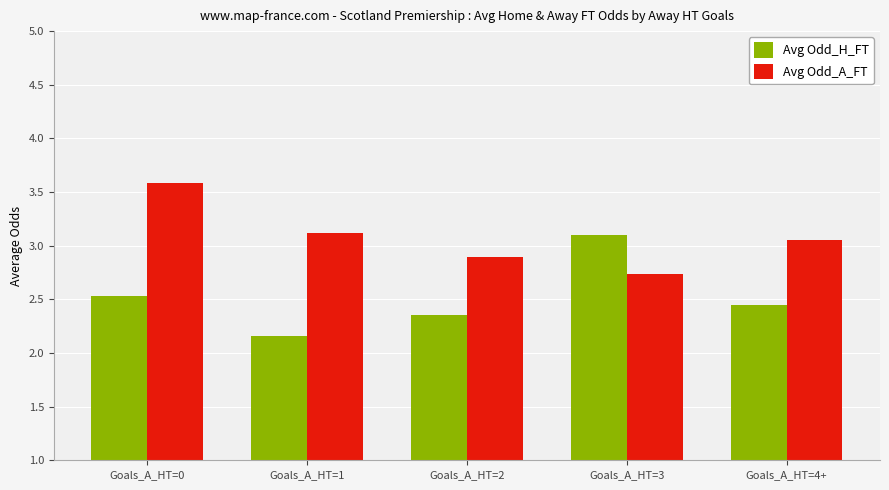

What is the difference between the second highest and second lowest values in the Avg Odd_A_FT series?

0.2